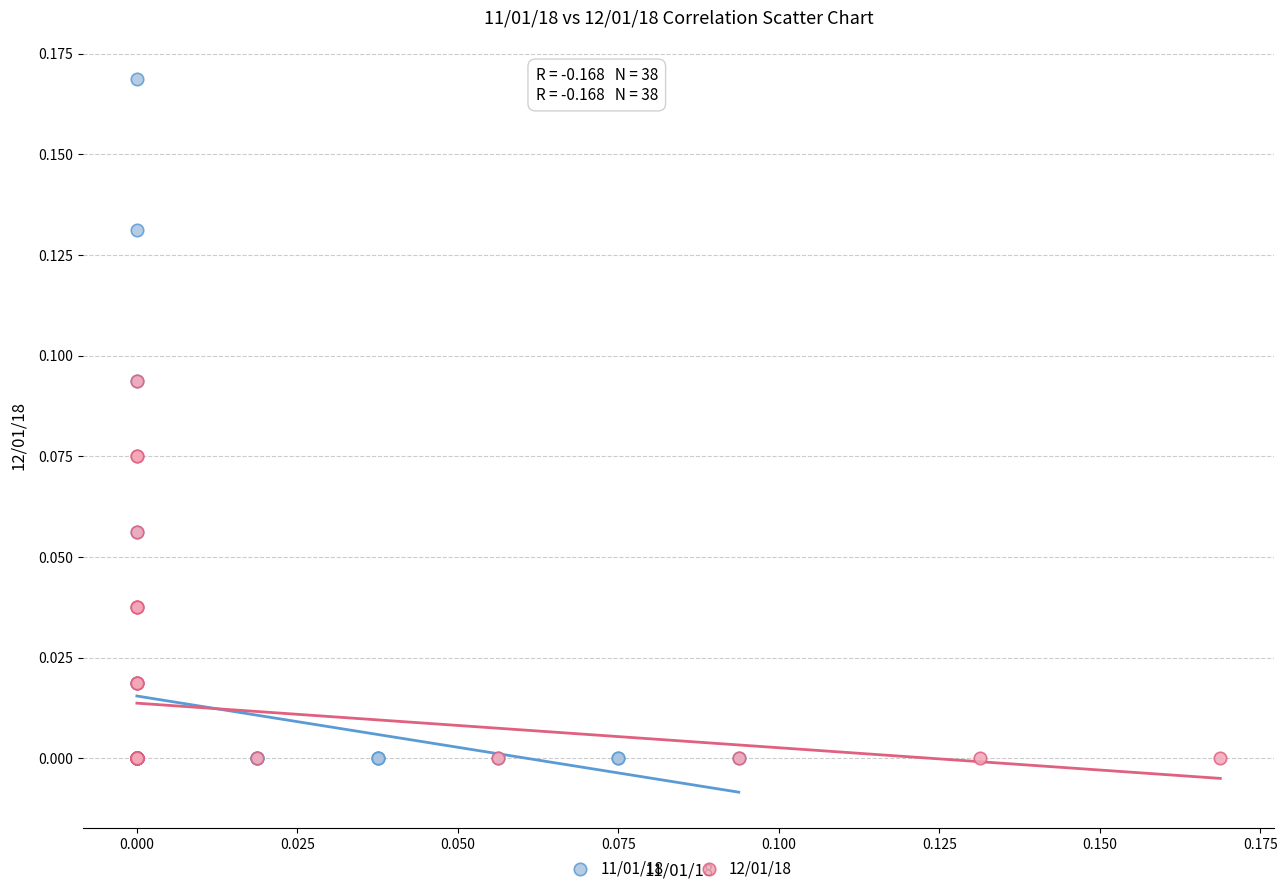

What are all the series names shown in the legend?

11/01/18, 12/01/18